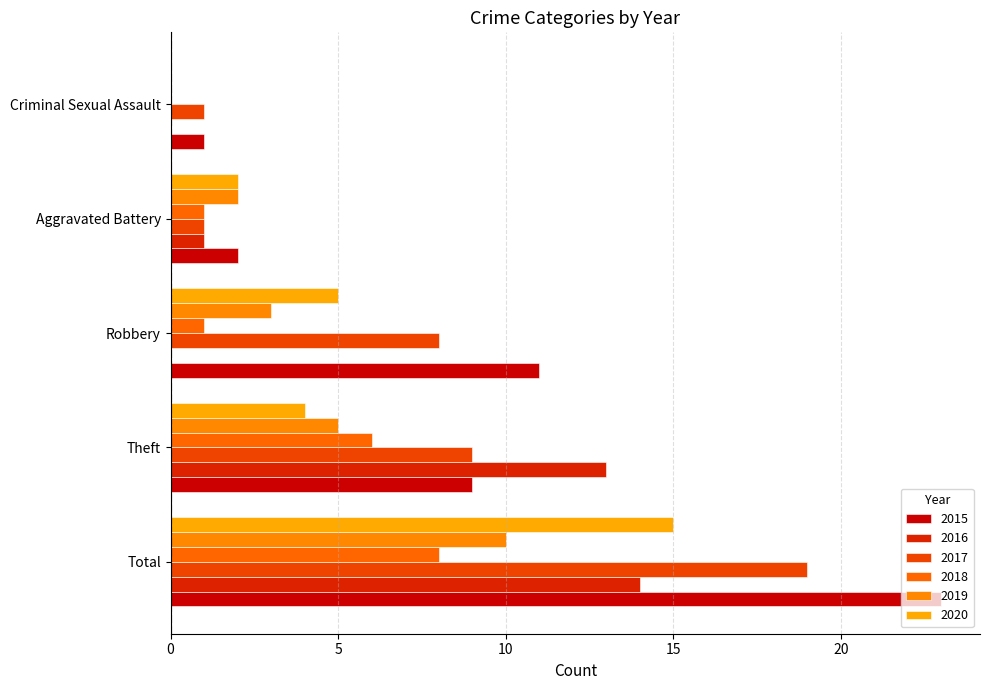

At which category is the sum across all series the highest?

Total